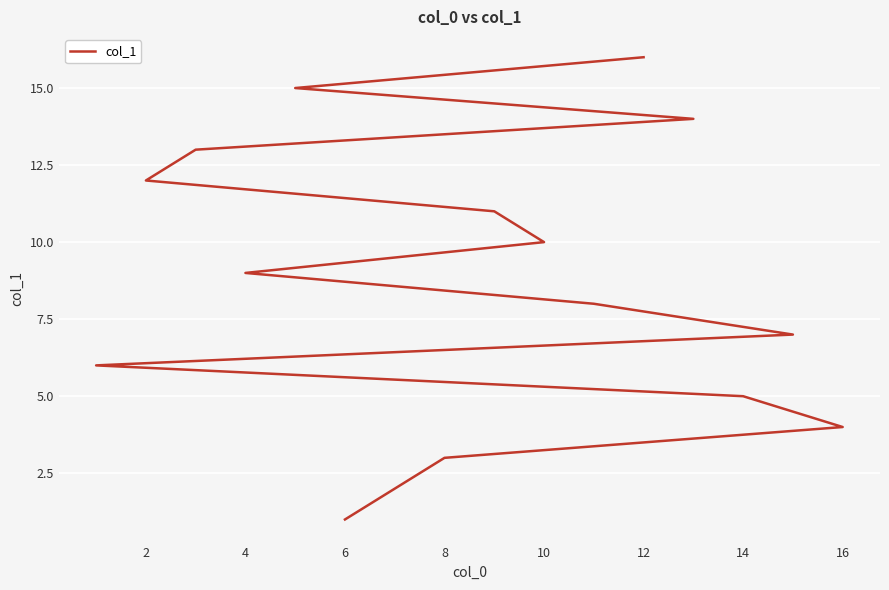

The chart shows a value of 19 at 2. True or false?

False